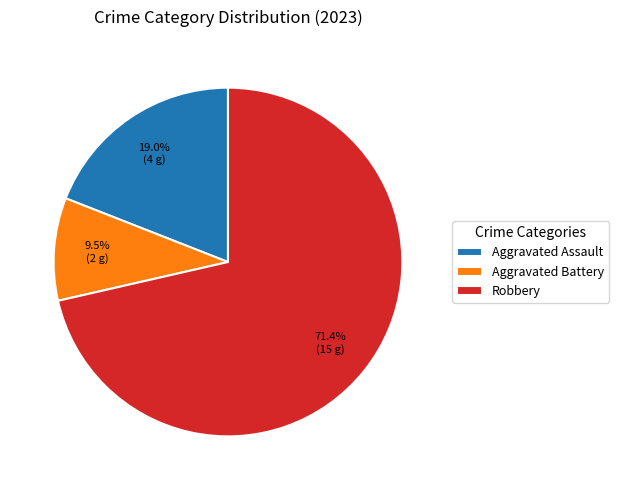

True or false: Robbery accounts for 58% of the total.

False